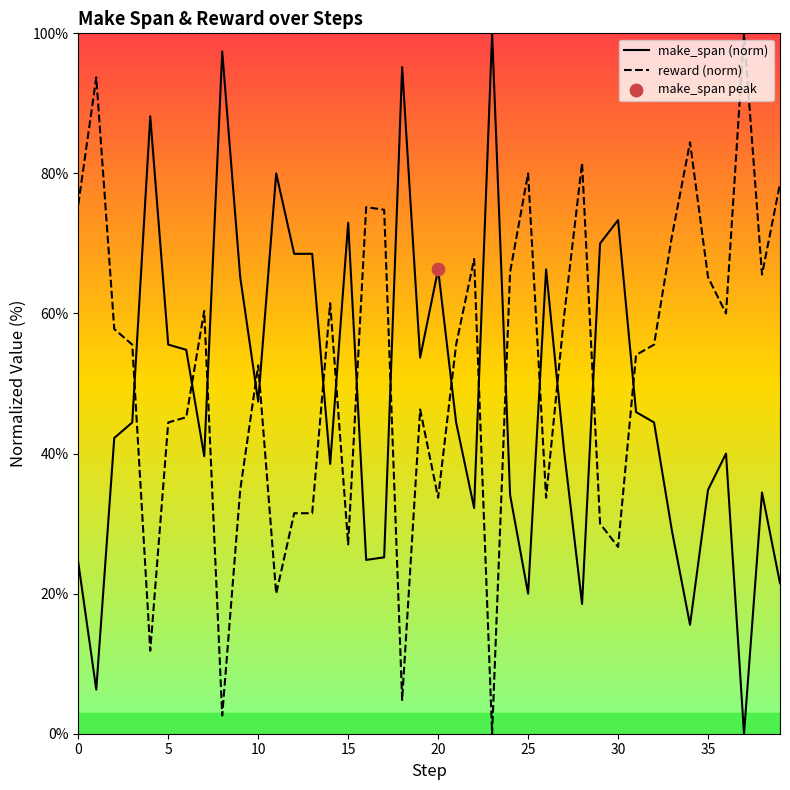

Which series contains the lowest Y value?

make_span (norm)